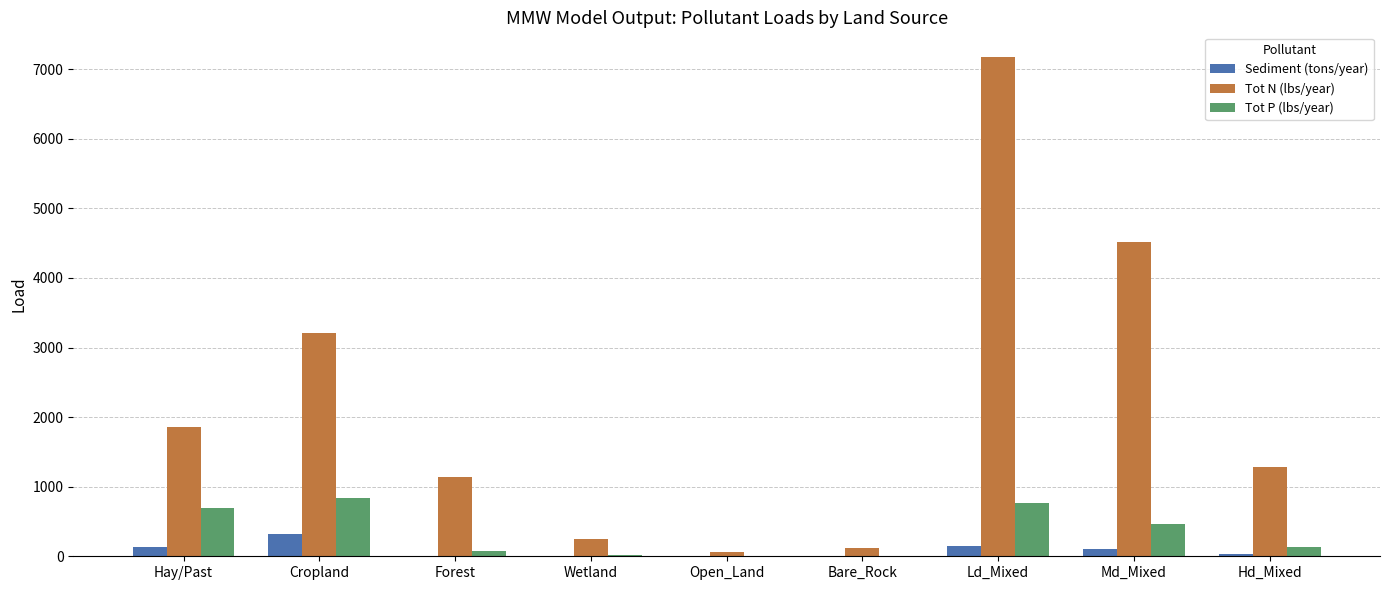

How many data points in Sediment (tons/year) are above 31?

5